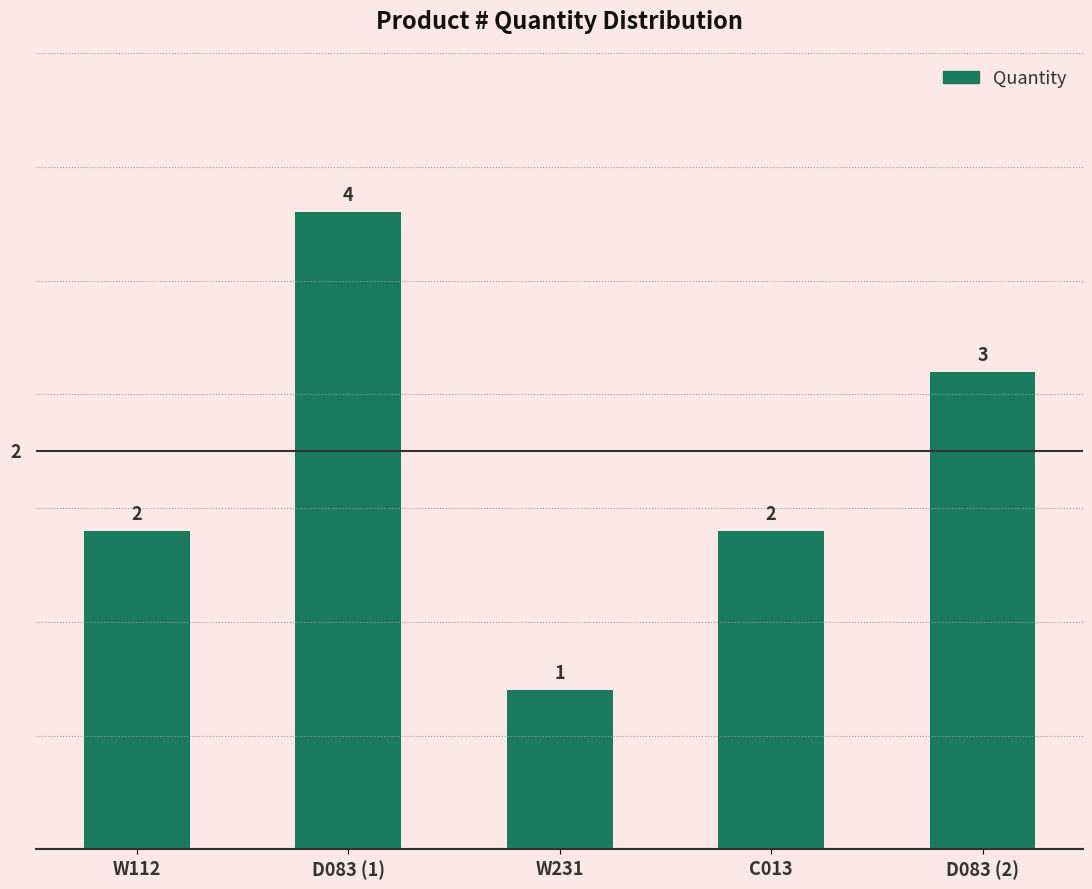

Reading left to right, extract all data points from this chart.

W112=2	D083 (1)=4	W231=1	C013=2	D083 (2)=3